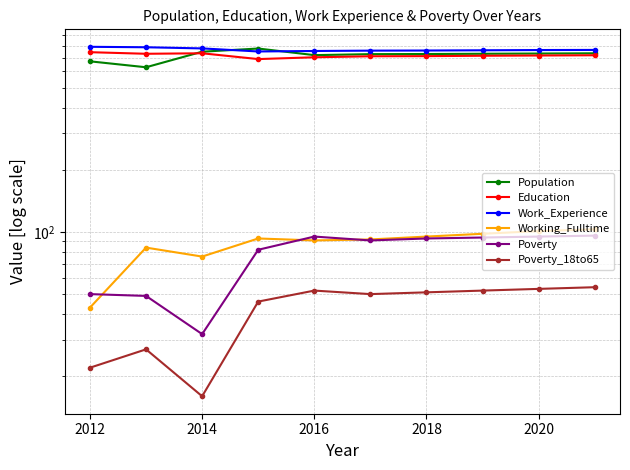

Which series changed the most between 2014 and 2016?

Poverty